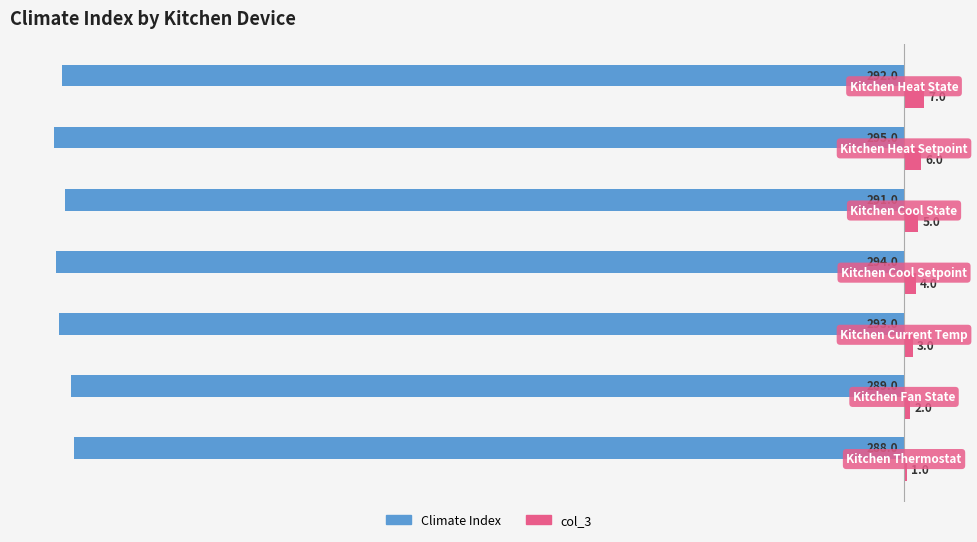

What is the smallest value displayed?

-295